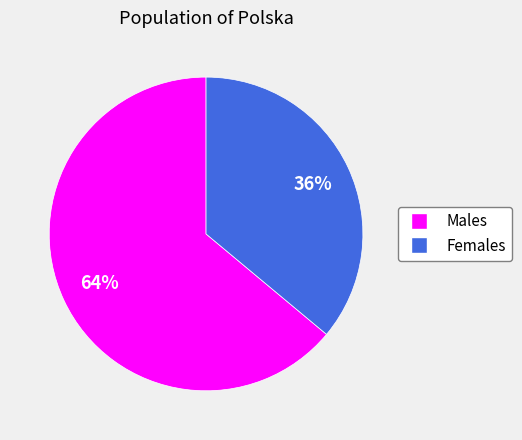

True or false: Females accounts for 36% of the total.

True